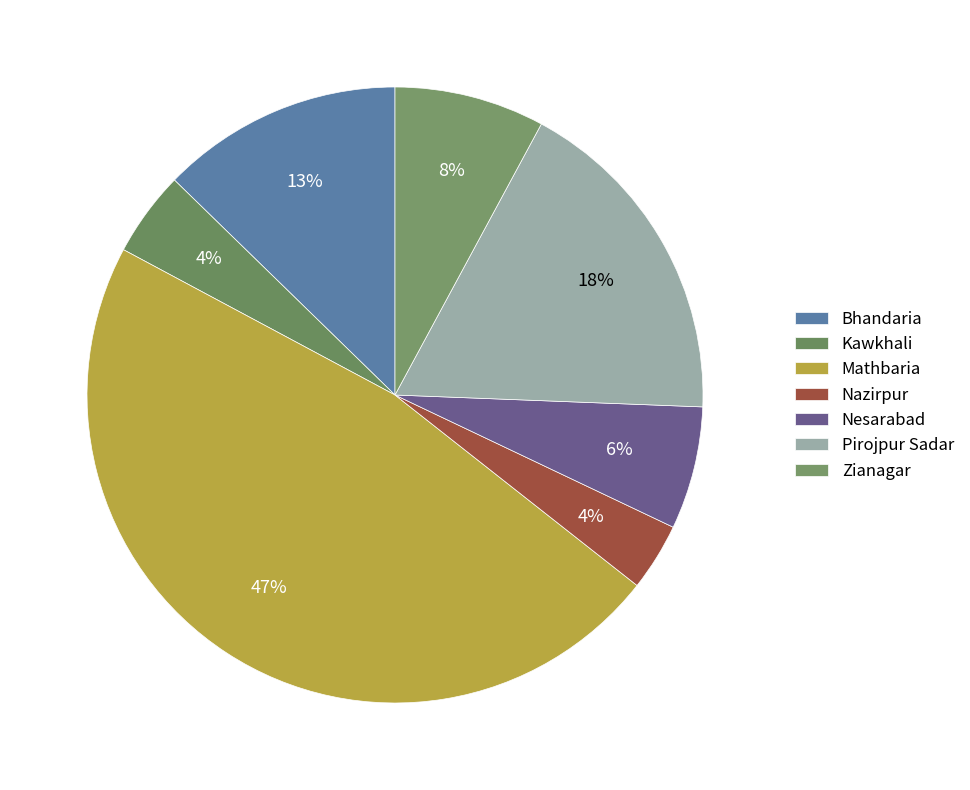

What percentage is NOT represented by Mathbaria?

52.8%